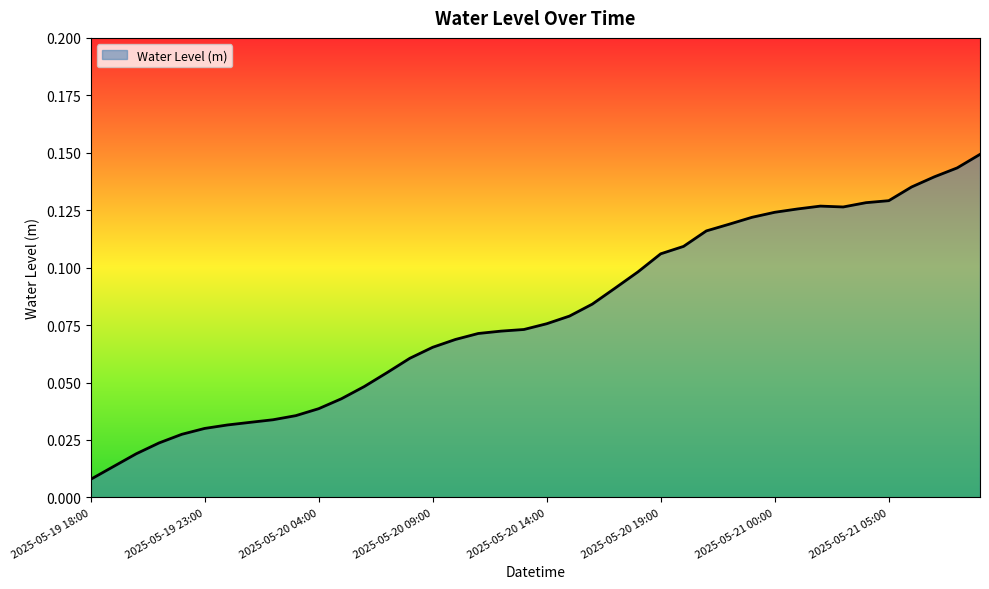

Does the chart display data point markers on the line(s)?

No